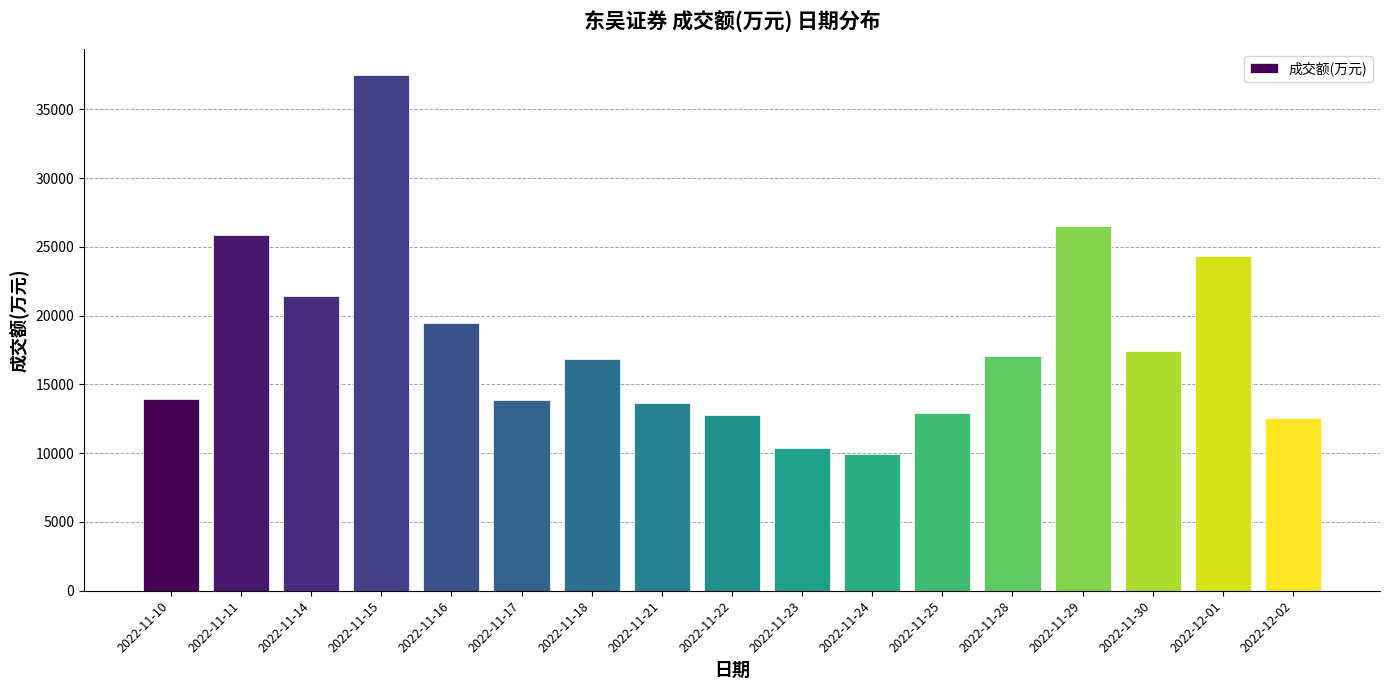

Count the number of categories in the chart.

17